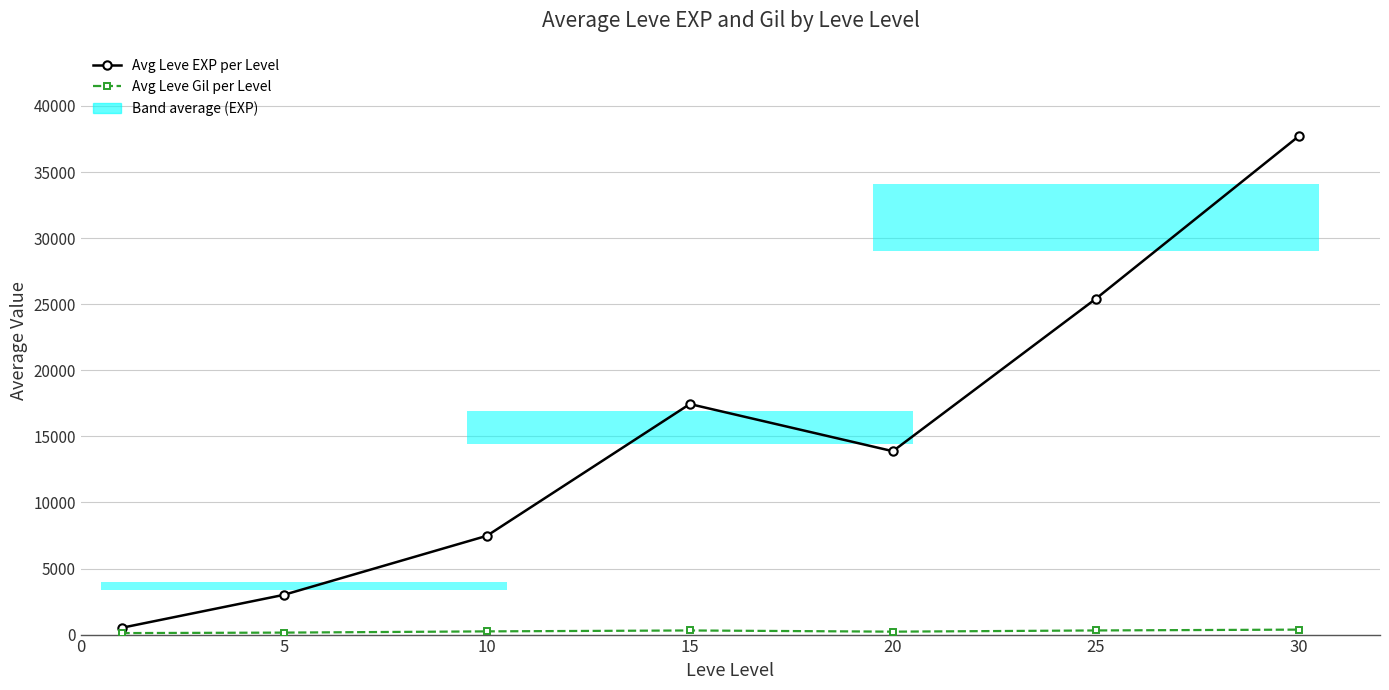

Which label corresponds to the largest value in the chart?

30